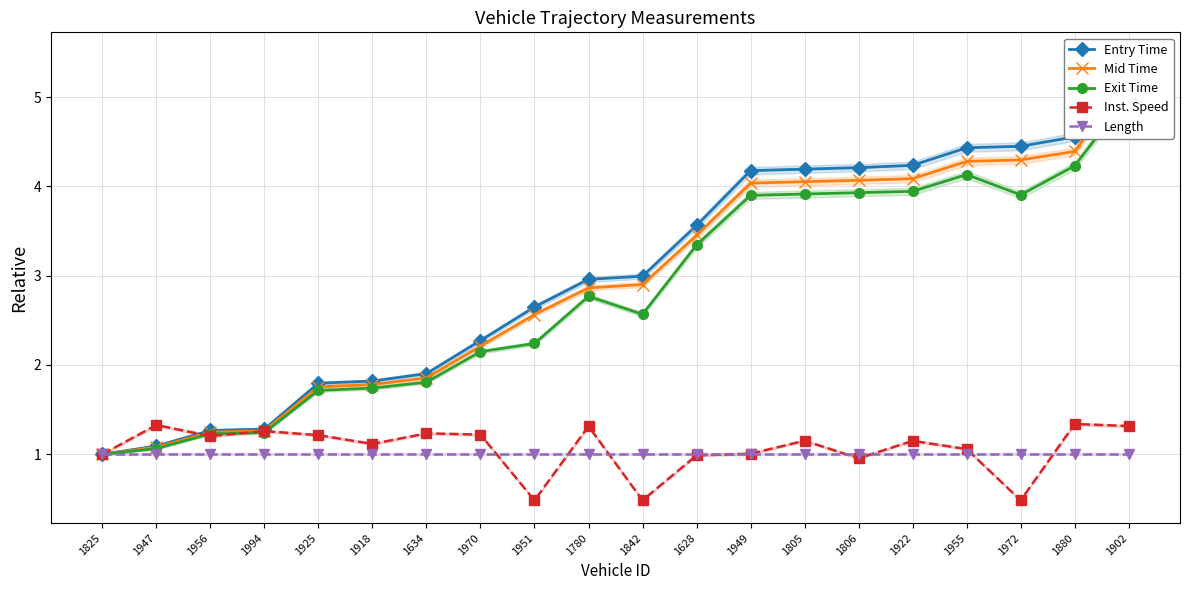

What is the sum of all Mid Time values?

58.4